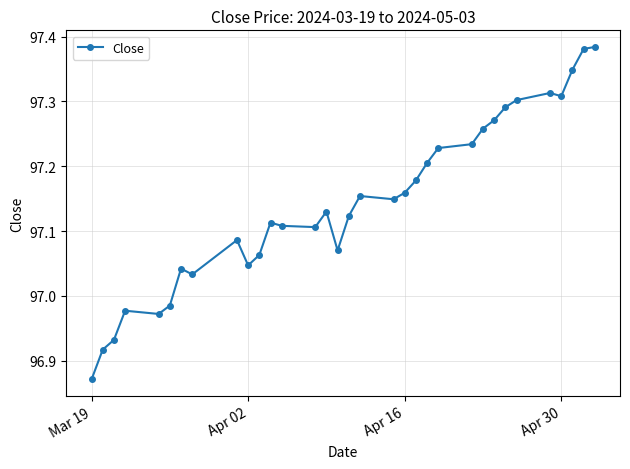

True or false: there are more than 1 points higher than both neighbors.

True